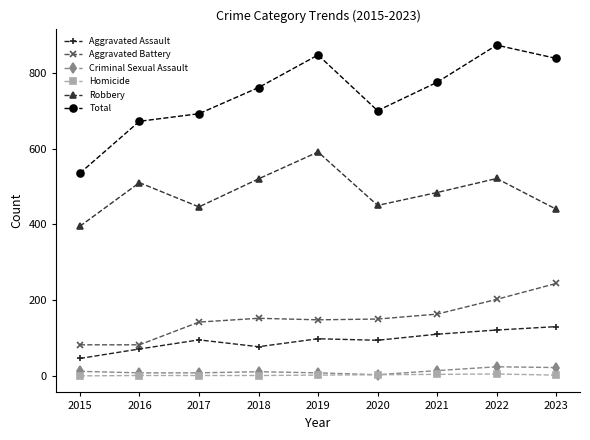

True or false: Aggravated Assault and Criminal Sexual Assault intersect in this chart.

False